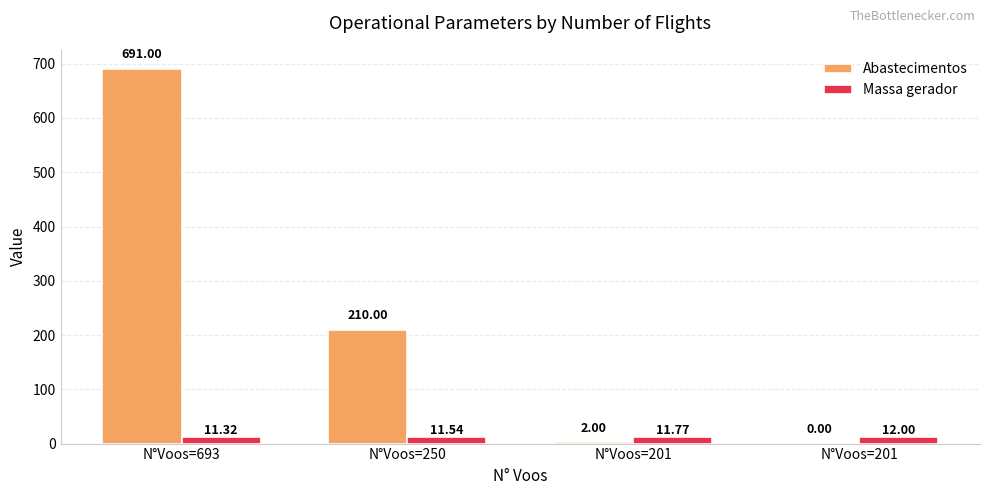

How many positive values does the Abastecimentos series have?

3